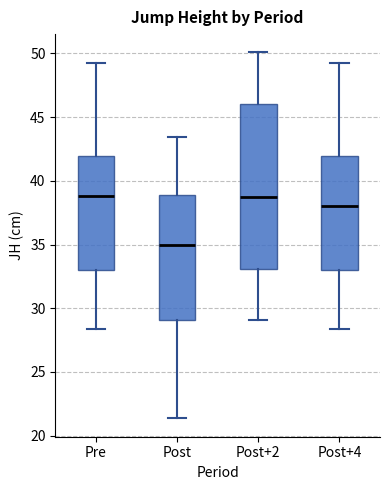

Reading left to right, transcribe this box plot: for each box, give where its median line is, the range the box spans, and where its two whiskers end, as read against the y-axis. The values are not printed on the chart, so give them approximately, as read against the axis.

Pre: median 39.0, box 33.0 to 42.0, whiskers 28.5 to 49.5
Post: median 35.0, box 29.0 to 39.0, whiskers 21.5 to 43.5
Post+2: median 39.0, box 33.0 to 46.0, whiskers 29.0 to 50.0
Post+4: median 38.0, box 33.0 to 42.0, whiskers 28.5 to 49.5